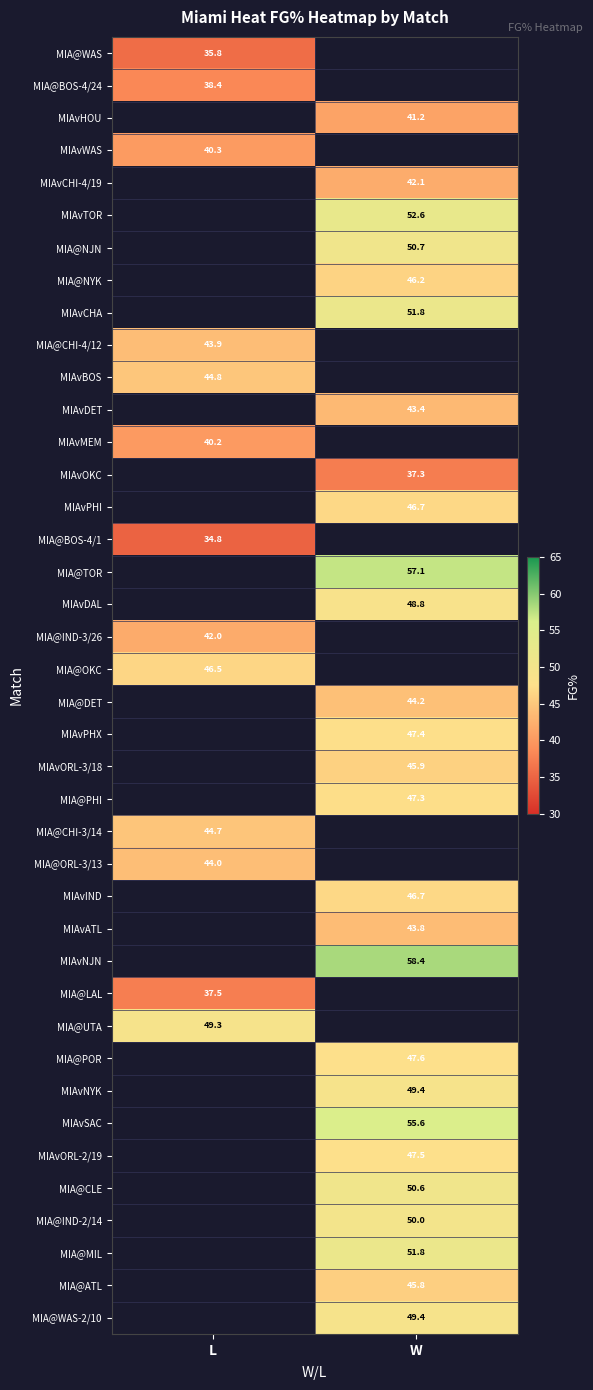

Is it true that MIA@ORL-3/13 equals 44.0 at L?

True